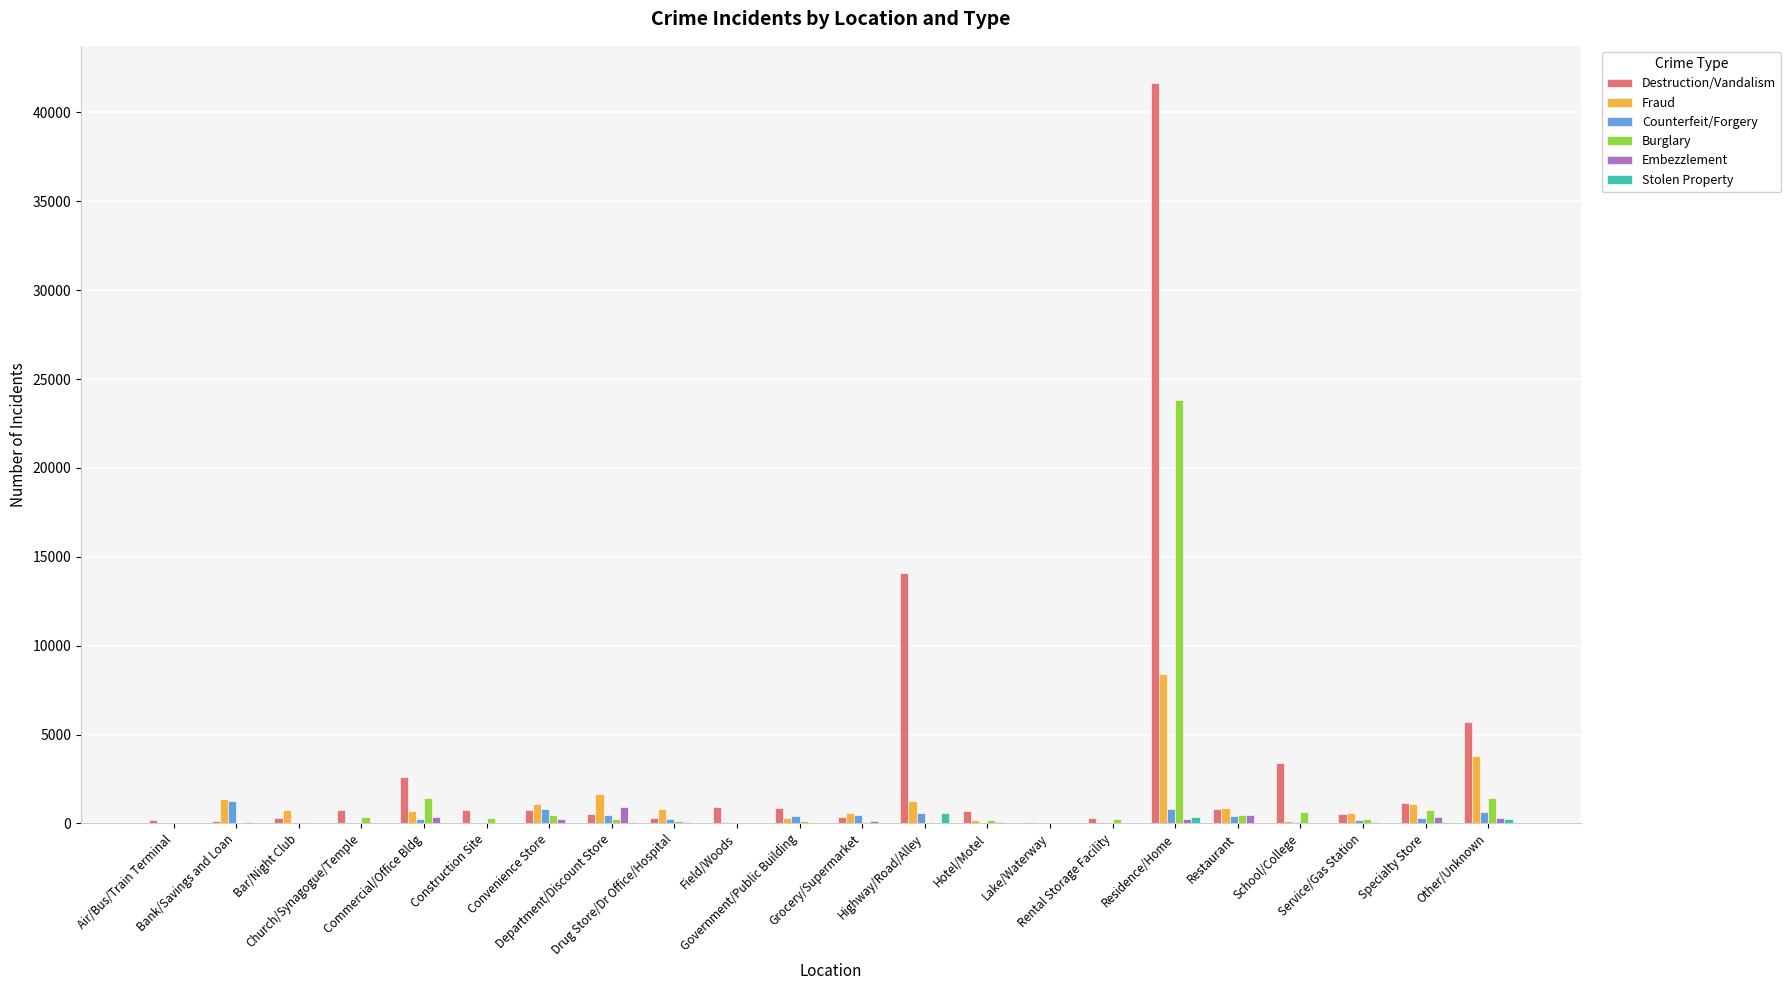

What is the sum of all Destruction/Vandalism values?

76884